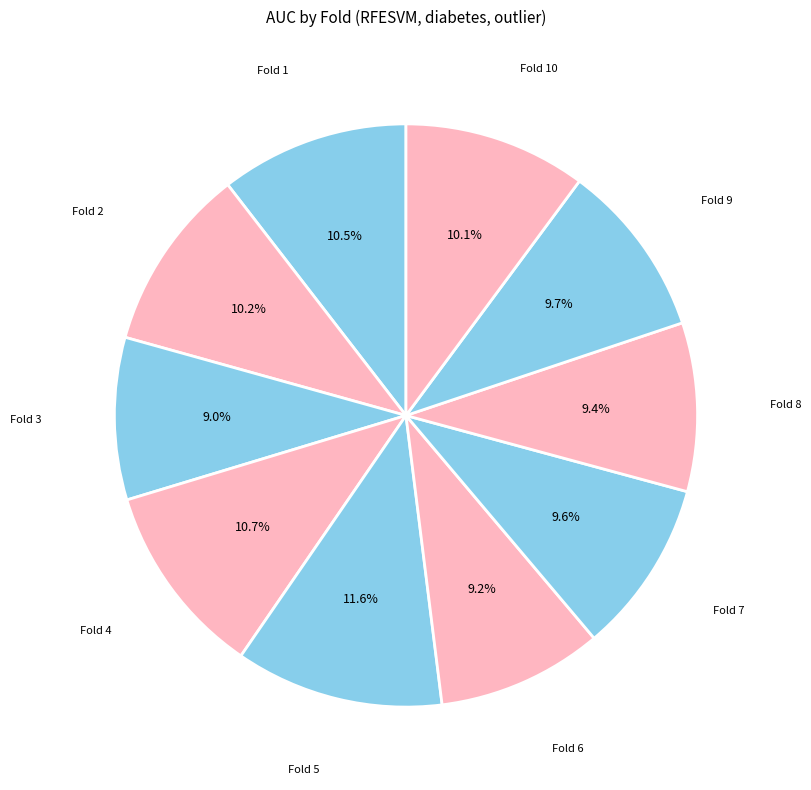

Which category has the smallest portion of the pie?

3